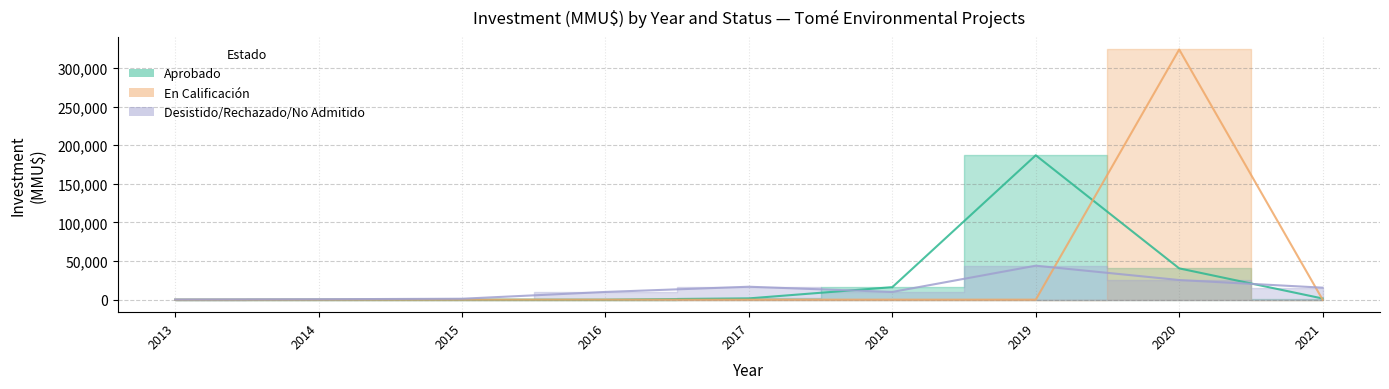

What is the total value across all series at 2013?

200